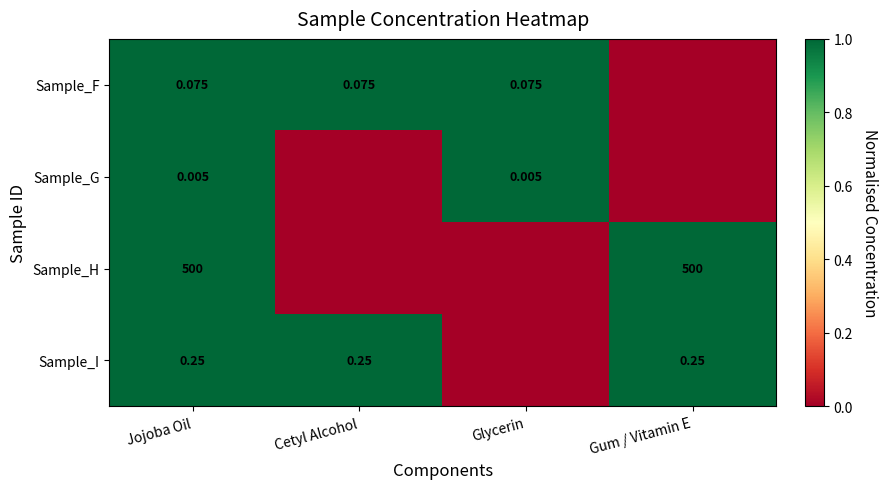

At Jojoba Oil, list the series in order from smallest to largest.

Sample_G, Sample_F, Sample_I, Sample_H